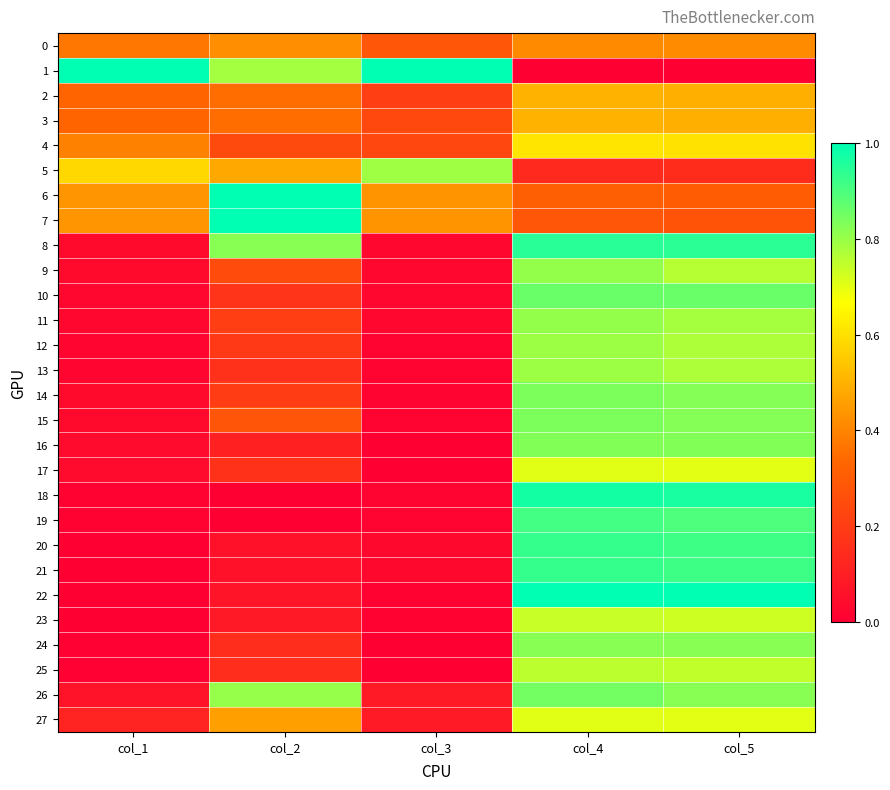

At which category is the sum across all series the highest?

col_4